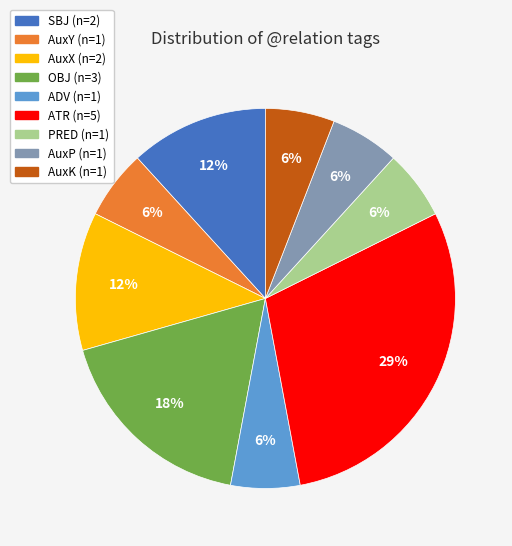

True or false: AuxX accounts for 12% of the total.

True